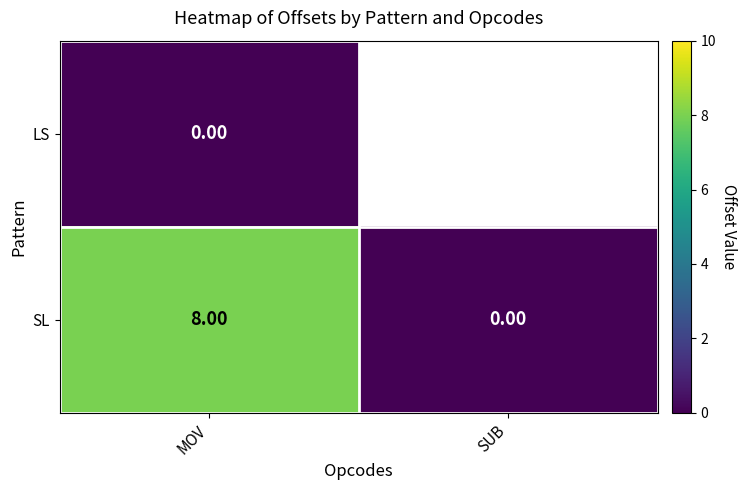

Which category has the lowest value in the SL series?

SUB